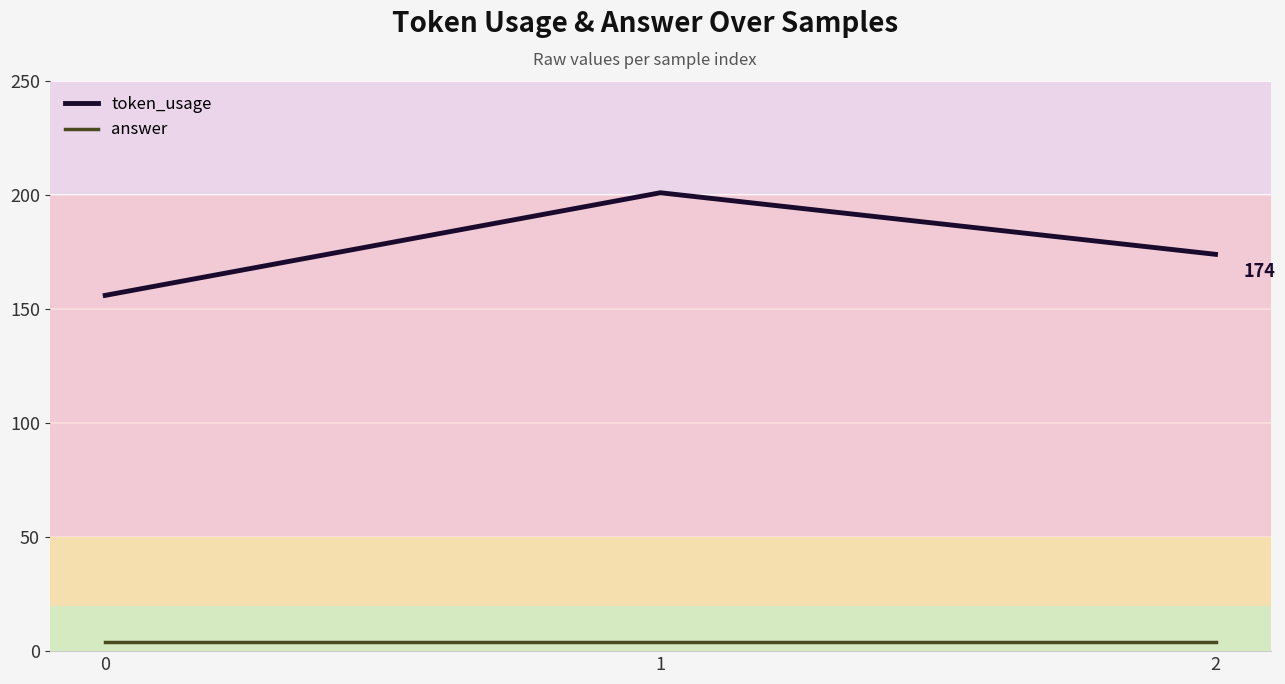

Reading left to right, transcribe all the data shown in this chart.

token_usage: 156	201	174
answer: 4	4	4